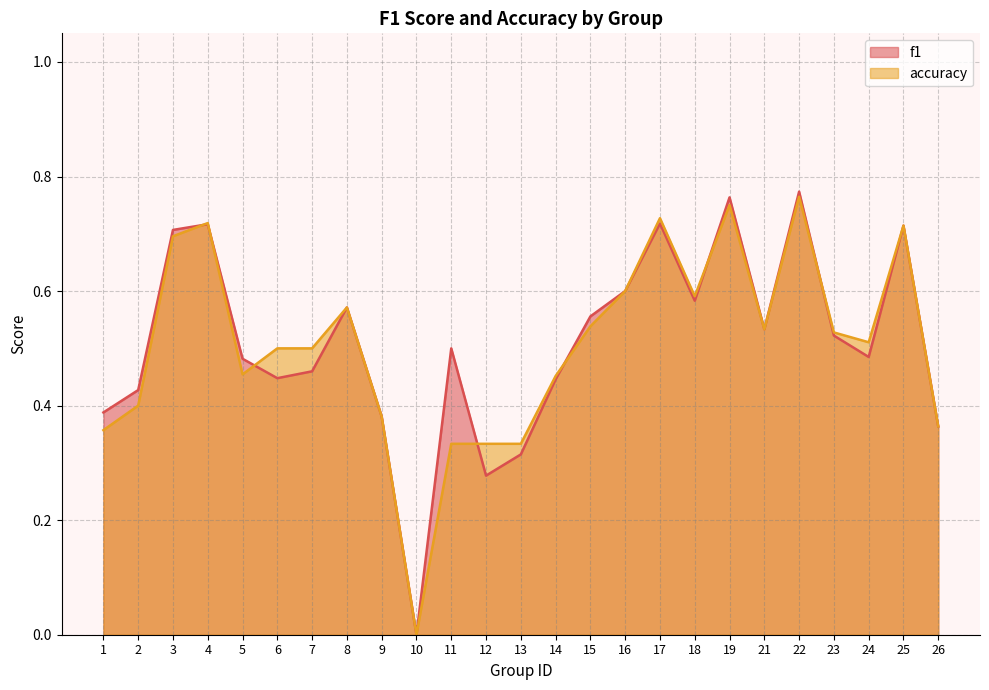

What is the average value of the accuracy series?

0.5